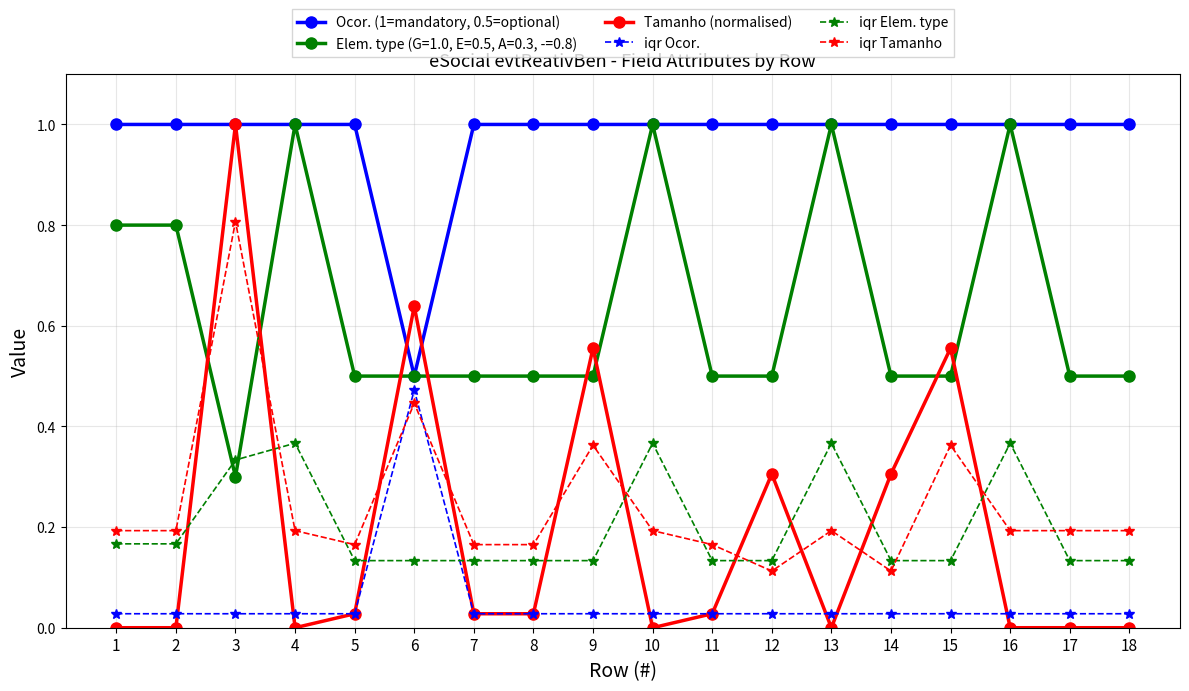

What is the value of the iqr Tamanho point at the 3rd from the left?

0.8